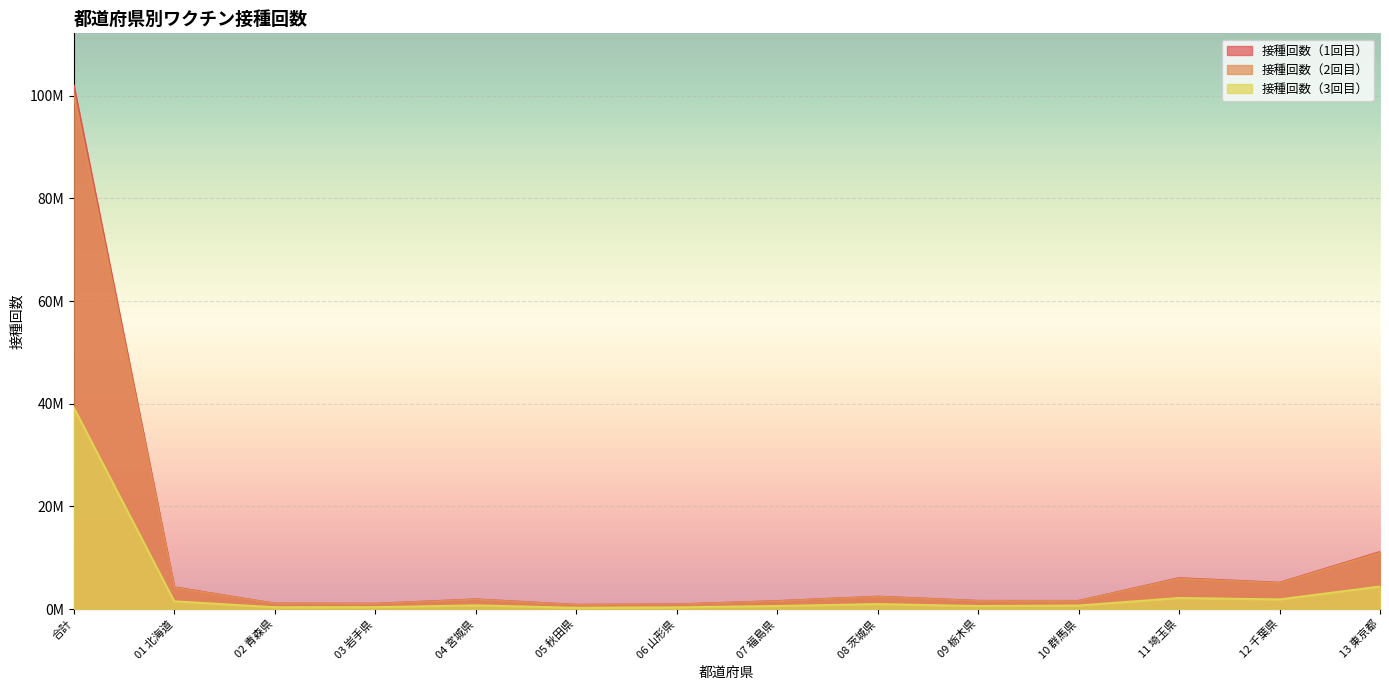

What is the difference between the highest and lowest values at 09 栃木県?

993682